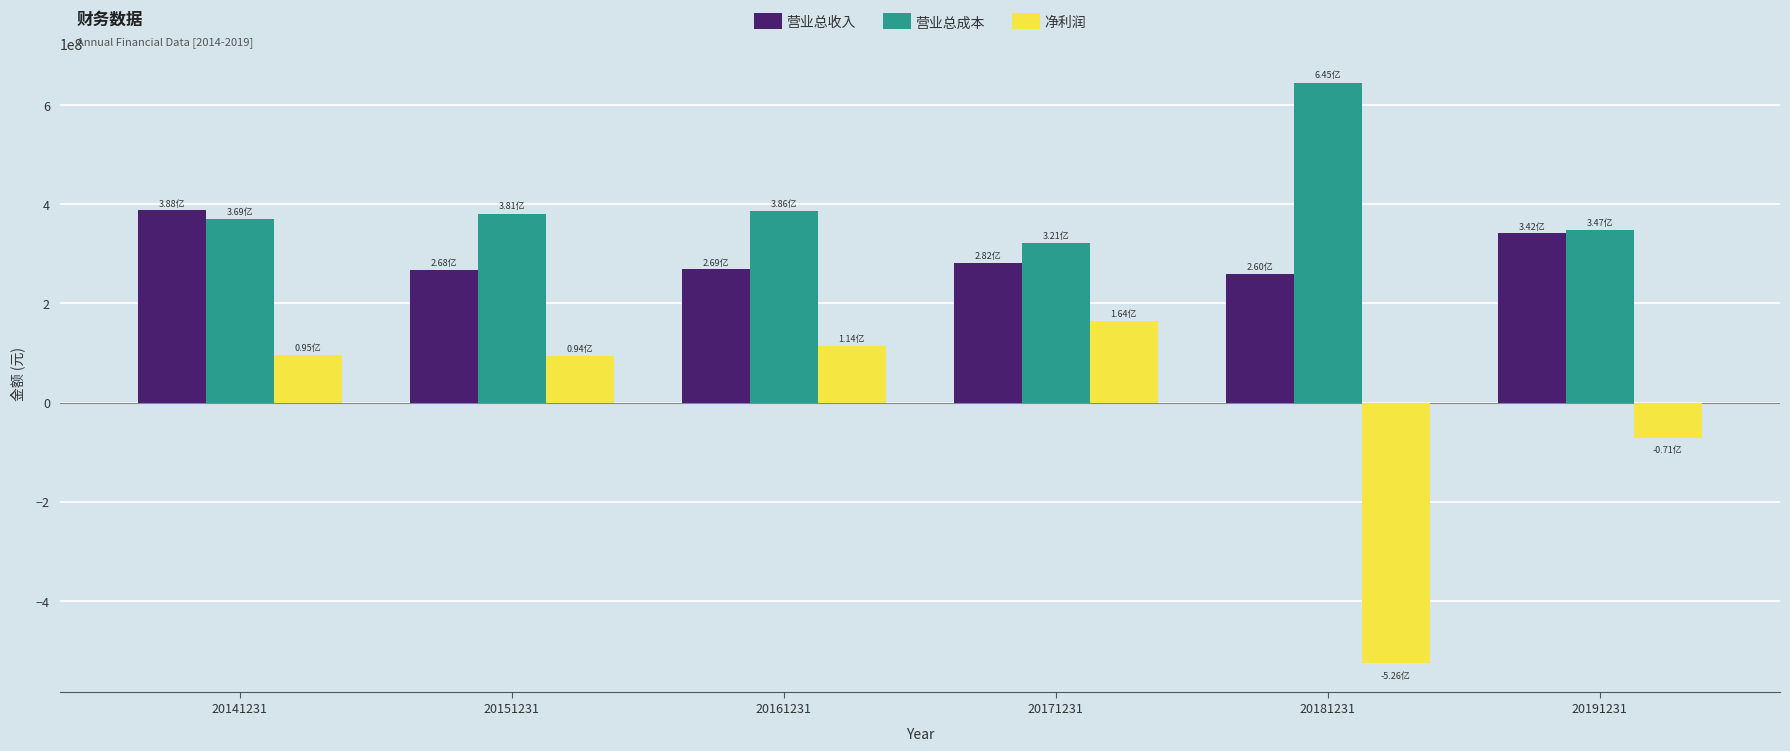

Does the chart contain stacked bars?

No